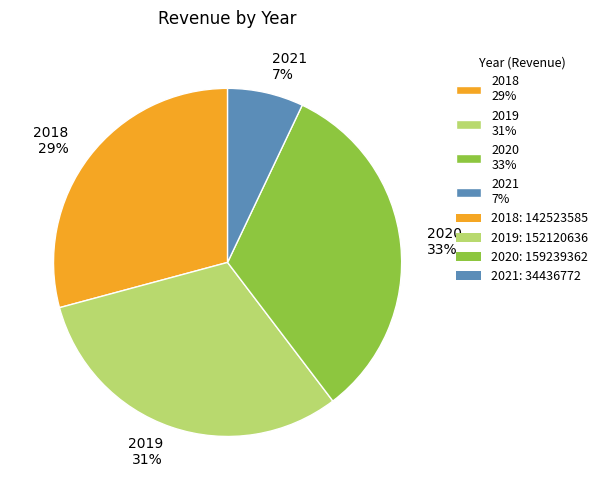

To the nearest percent, what percentage of the pie is 2019?

31%